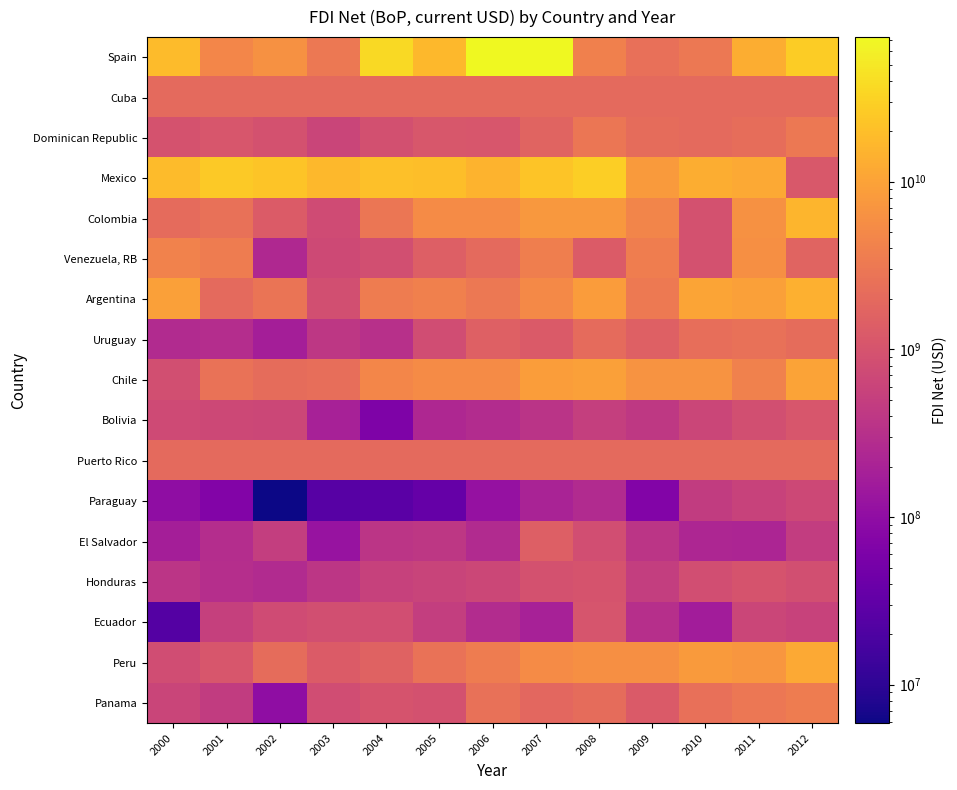

At which category is the sum across all series the highest?

2007